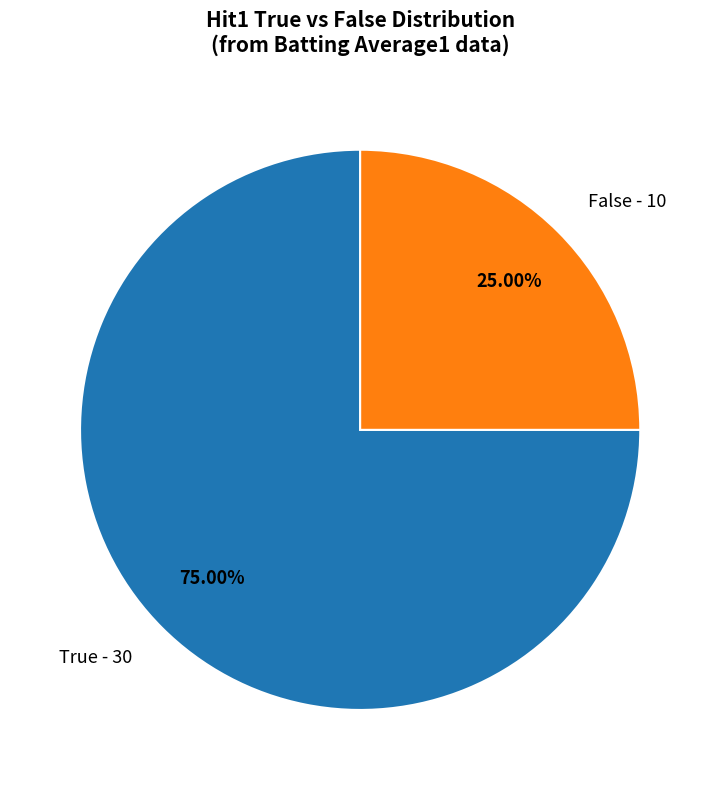

Rank the categories by value from highest to lowest.

True, False